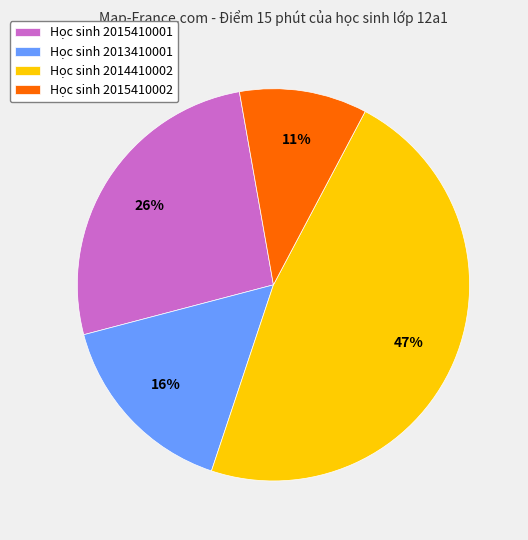

Which category has the smallest portion of the pie?

Học sinh 2015410002